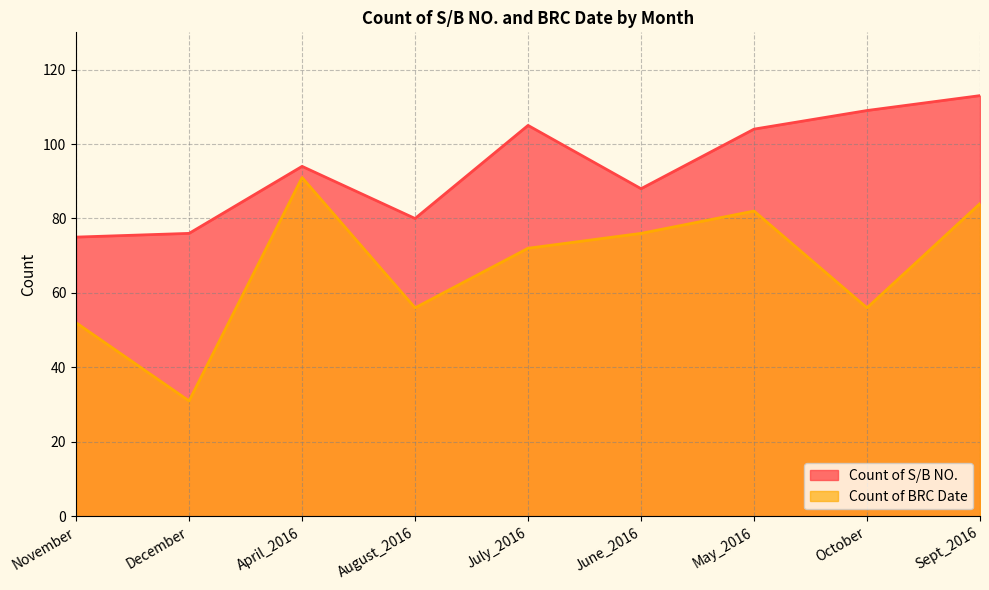

How many values in the Count of BRC Date series exceed 72?

4